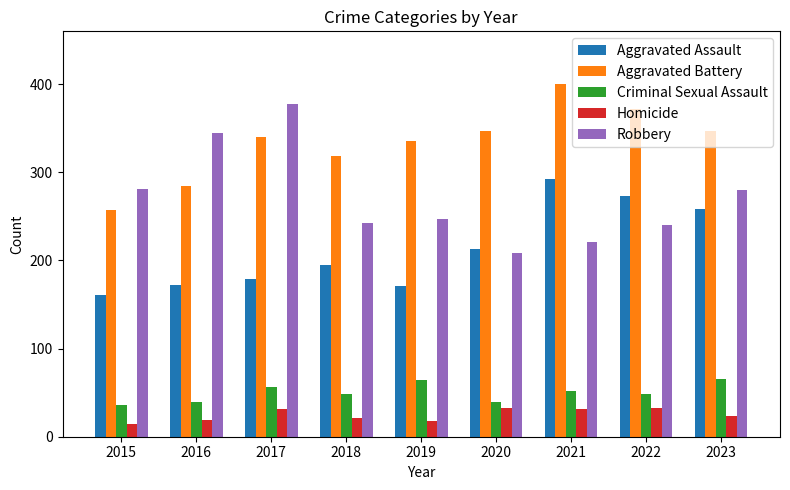

Which category has the highest value across all series?

2021